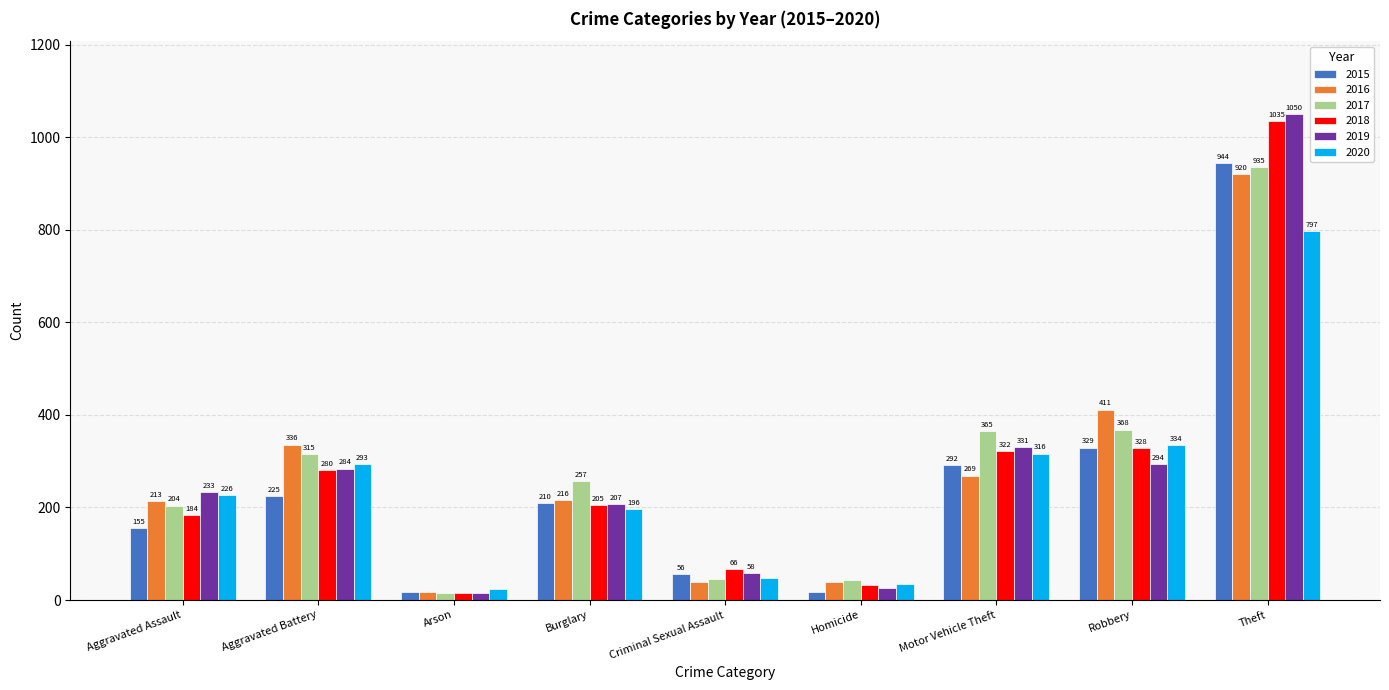

What is the spread (max minus min) of values at Aggravated Battery?

111